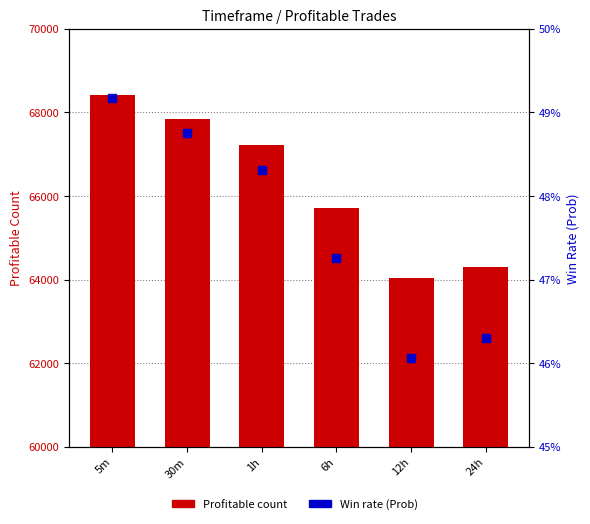

Which series has the largest Y range (max minus min)?

Profitable count